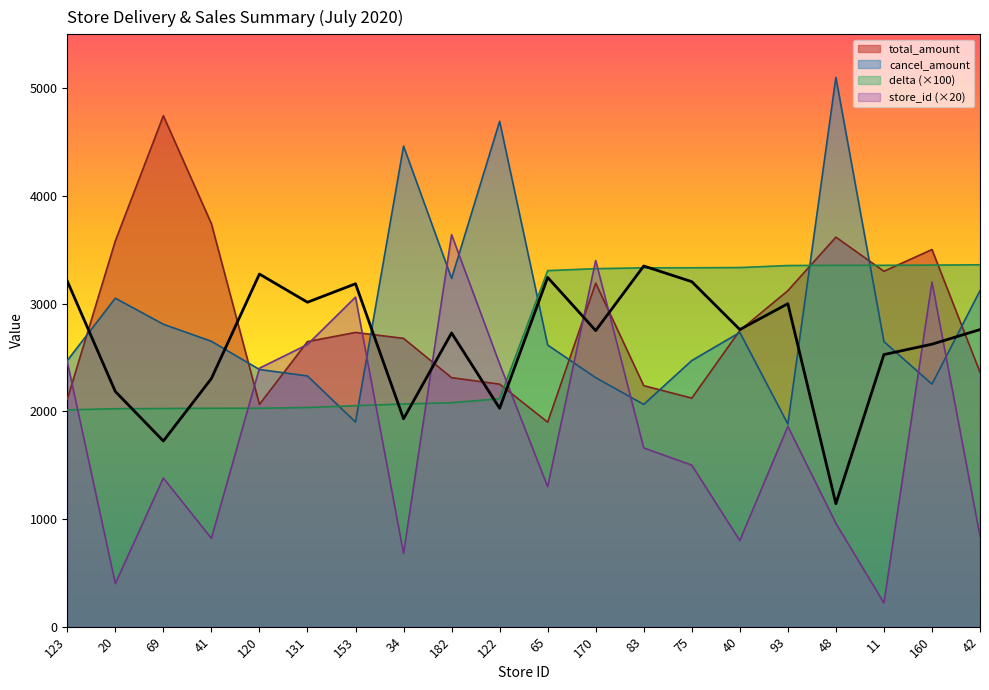

Reading left to right, transcribe all the data shown in this chart.

store_id: 2460.0	400.0	1380.0	820.0	2400.0	2620.0	3060.0	680.0	3640.0	2440.0	1300.0	3400.0	1660.0	1500.0	800.0	1860.0	960.0	220.0	3200.0	840.0
delta: 2012.8	2023.6	2025.4	2028.0	2028.2	2034.7	2051.9	2067.4	2079.4	2116.5	3305.9	3324.2	3331.9	3332.4	3334.5	3353.4	3354.9	3355.4	3357.1	3360.4
total_amount: 2112.0	3582.0	4744.0	3742.0	2064.0	2647.0	2732.0	2677.0	2312.0	2252.0	1899.0	3190.0	2238.0	2122.0	2750.0	3120.0	3617.0	3300.0	3502.0	2363.0
cancel_amount: 2471.0	3050.0	2808.0	2650.0	2388.0	2328.0	1900.0	4462.0	3234.0	4692.0	2615.0	2312.0	2064.0	2471.0	2732.0	1882.0	5100.0	2647.0	2252.0	3120.0